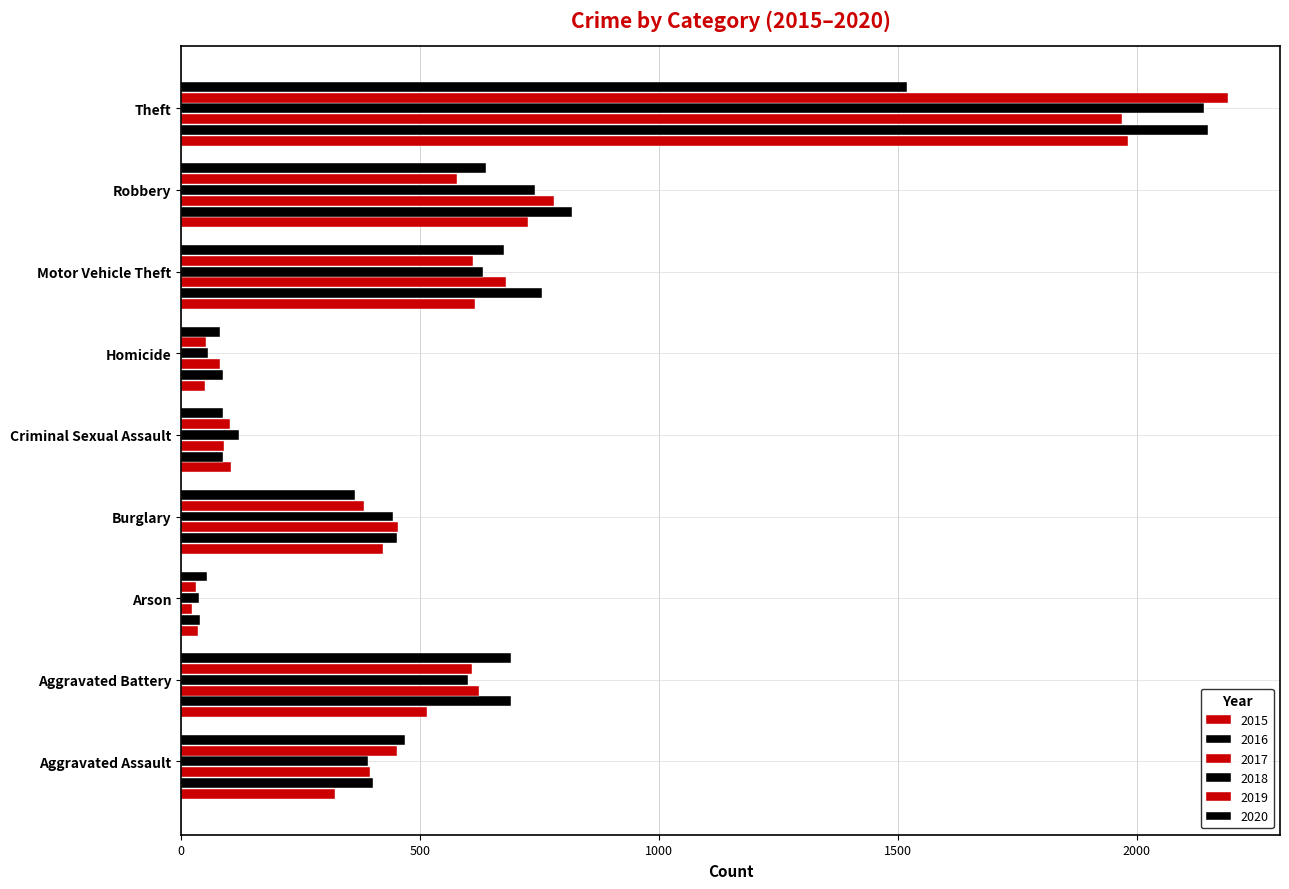

What is the sum of all 2016 values?

5481